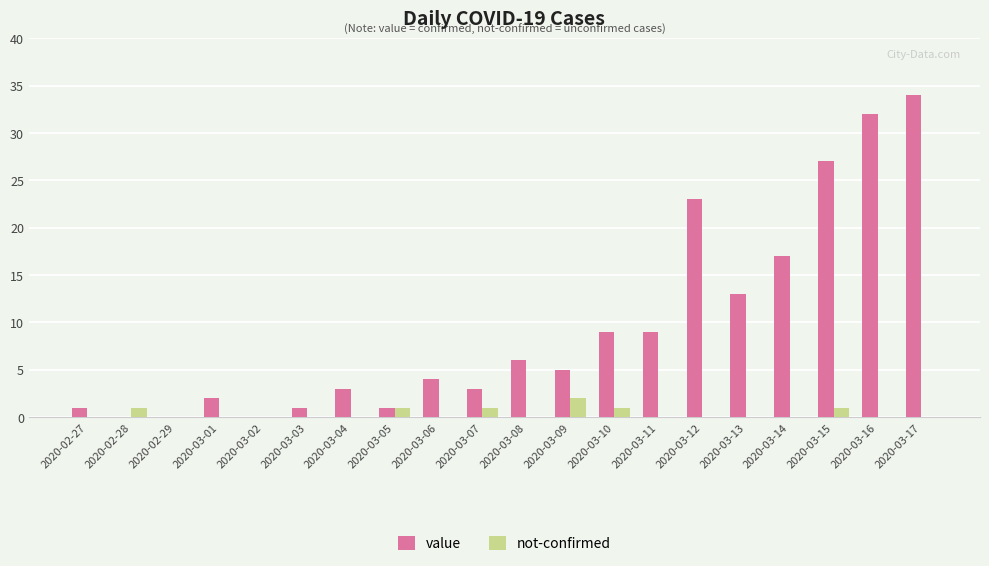

How many distinct data groups are displayed?

2